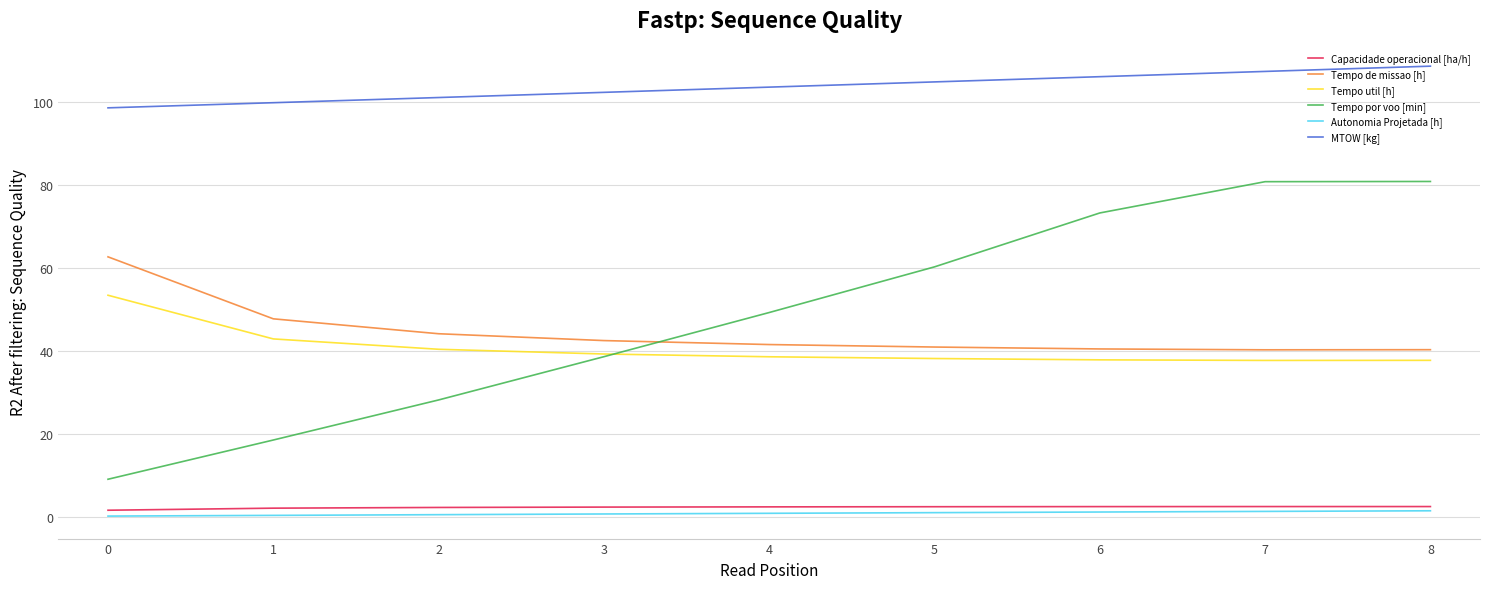

Which series has the widest spread of values?

Tempo por voo [min]